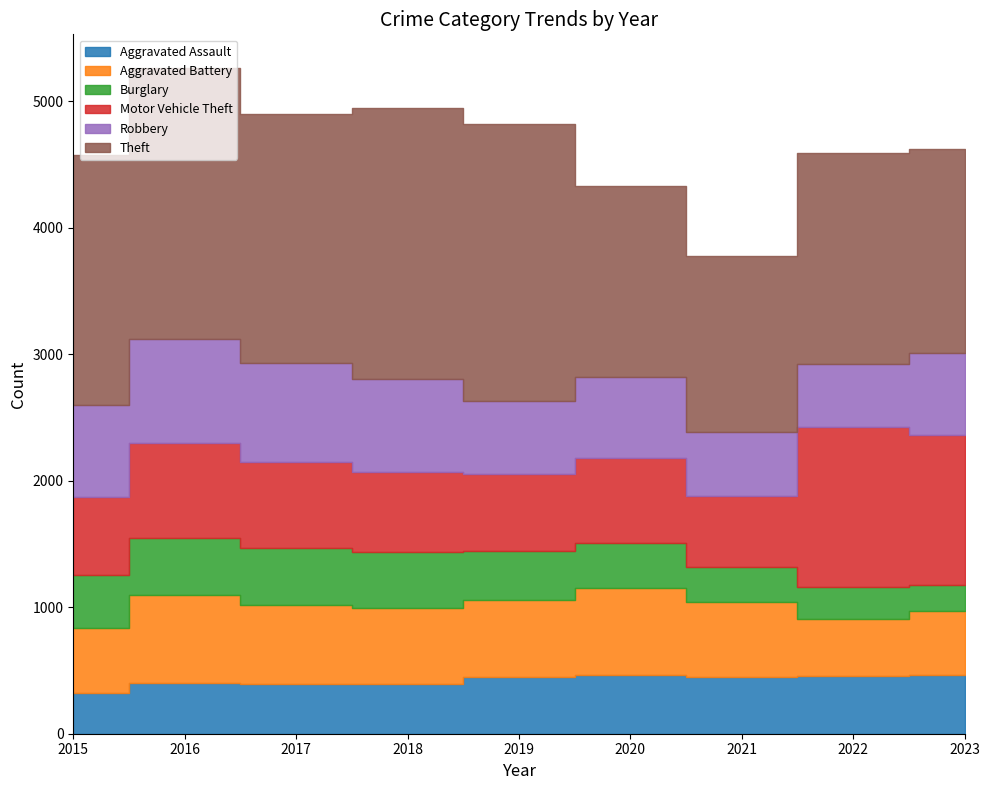

What is the difference between the highest and lowest values at 2020?

1155